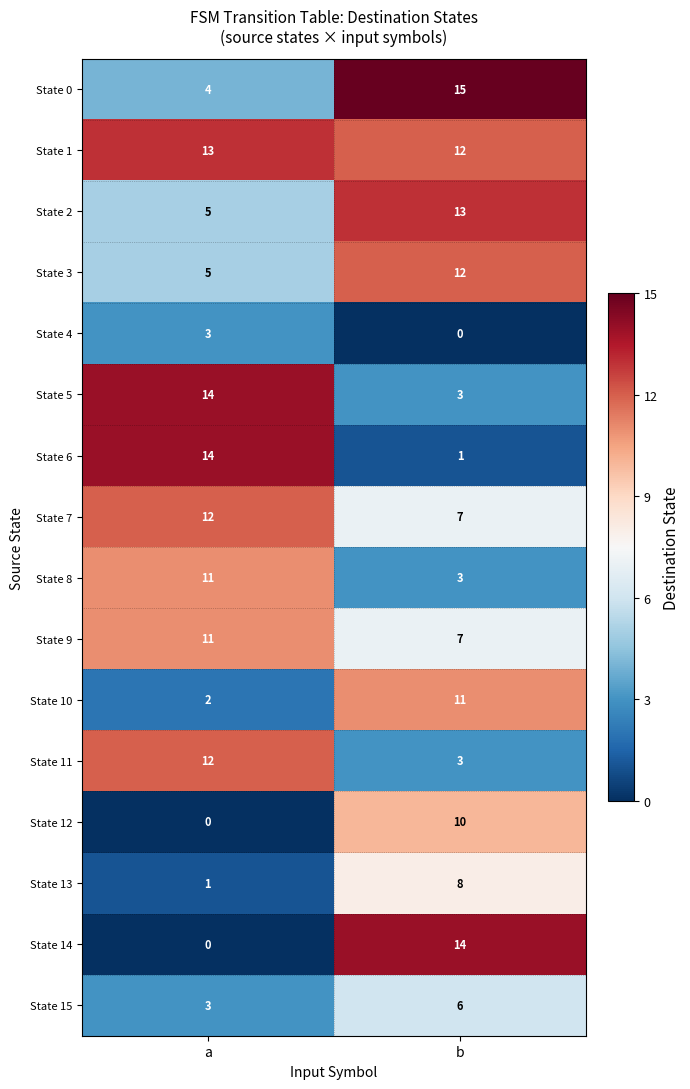

At which category is the sum across all series the highest?

b